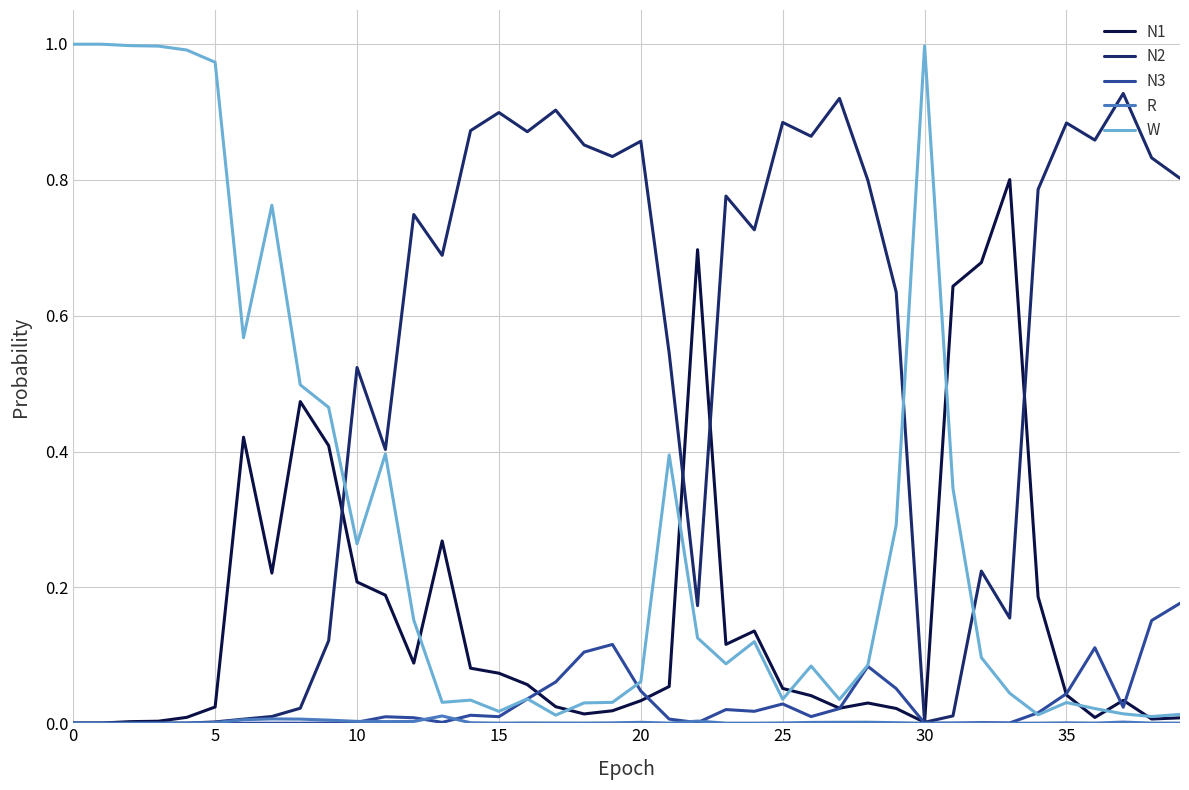

Rank the series by their maximum value, from lowest to highest.

R, N3, N1, N2, W